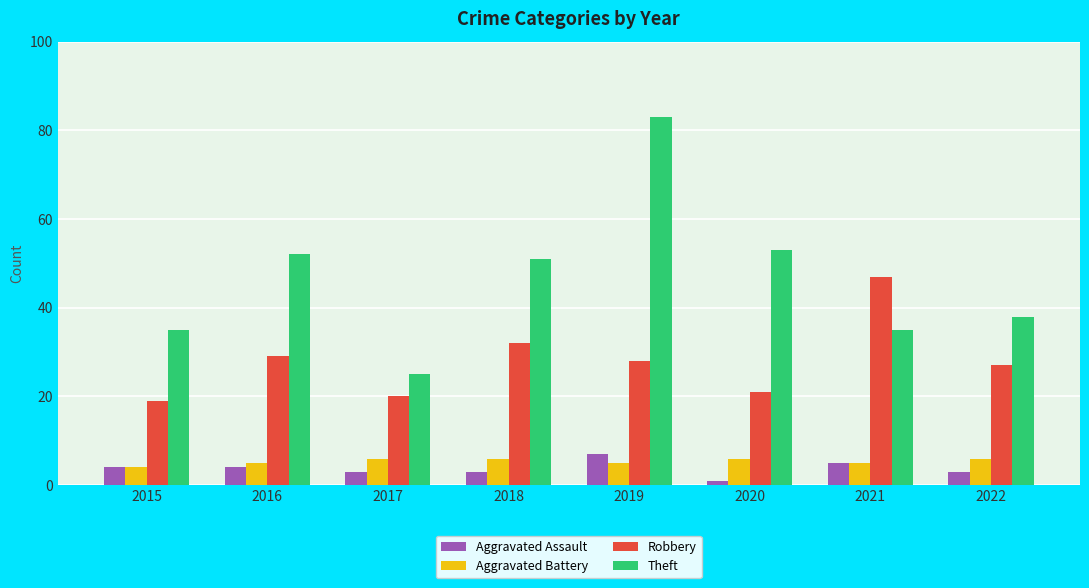

Between 2015 and 2021, which series saw the biggest shift?

Robbery